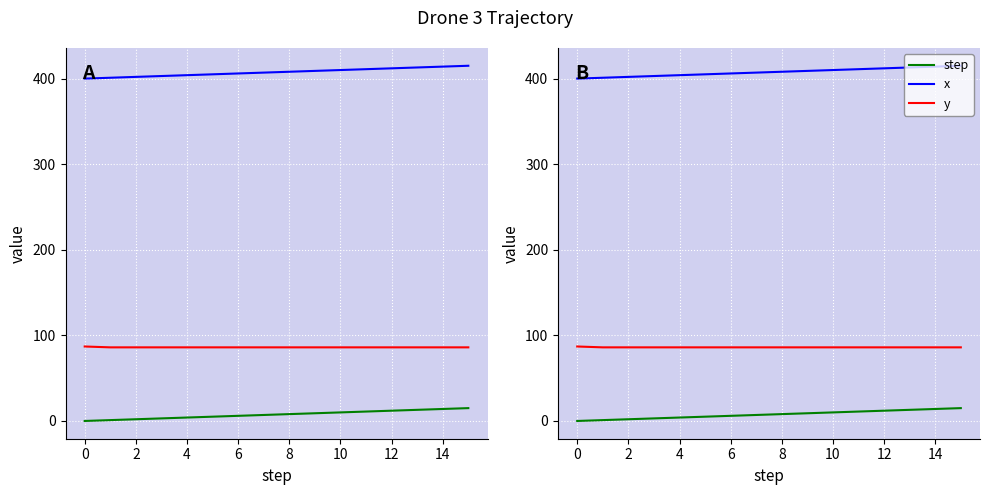

What is the difference between the second highest and second lowest values in the step series?

13